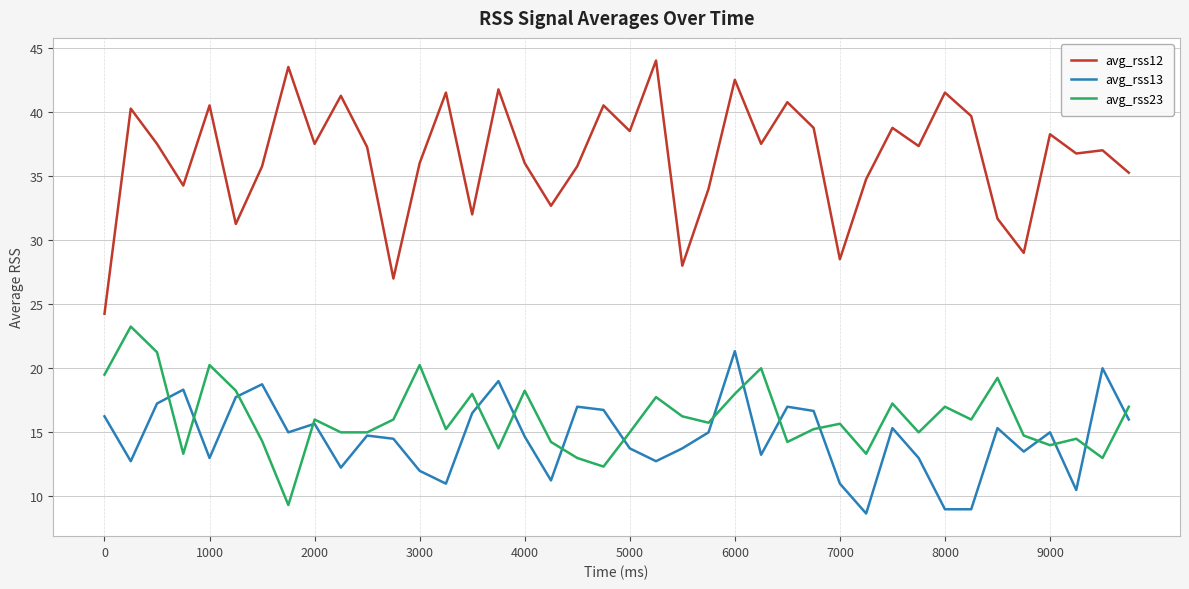

Which series has the largest total across all categories?

avg_rss12